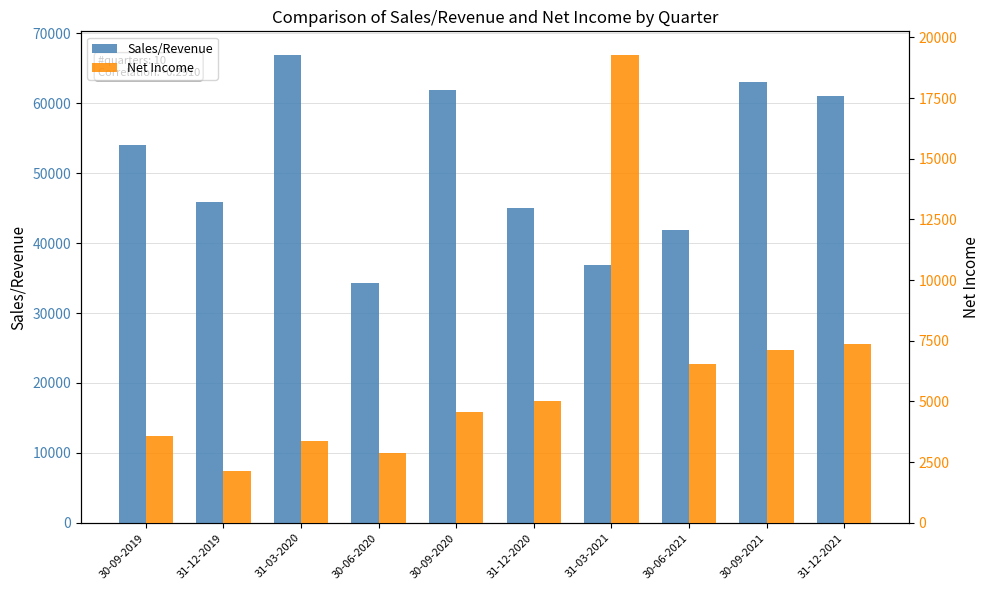

What is the total value across all series at 30-09-2020?

66452.0